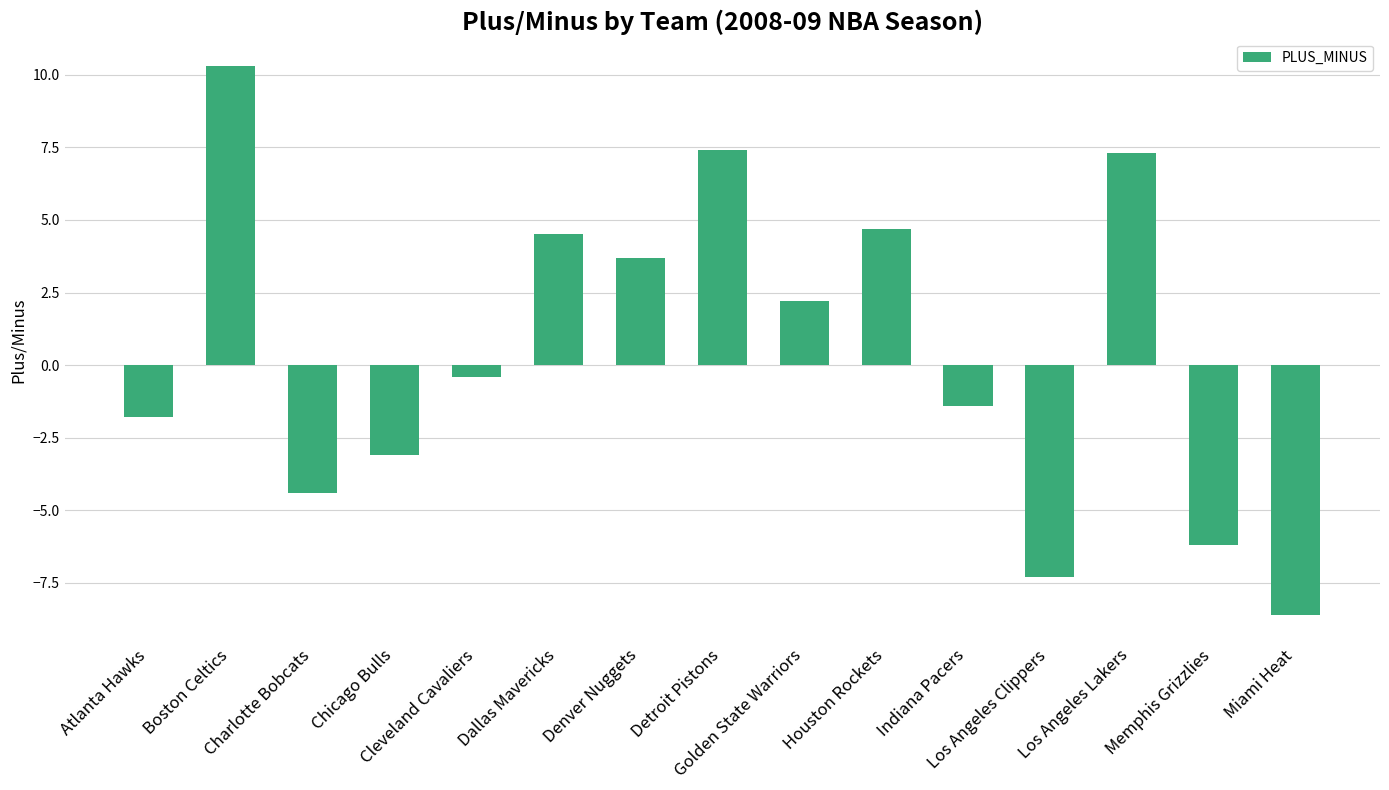

What is the label of the 14th bar from the left?

Memphis Grizzlies